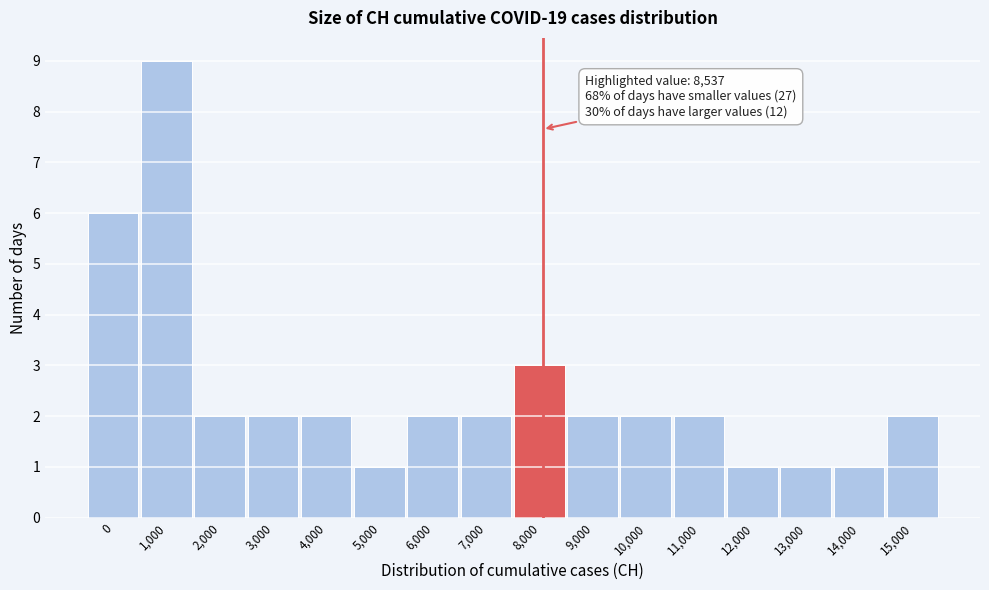

Reading left to right, what are all the values shown in this chart?

6	9	2	2	2	1	2	2	3	2	2	2	1	1	1	2